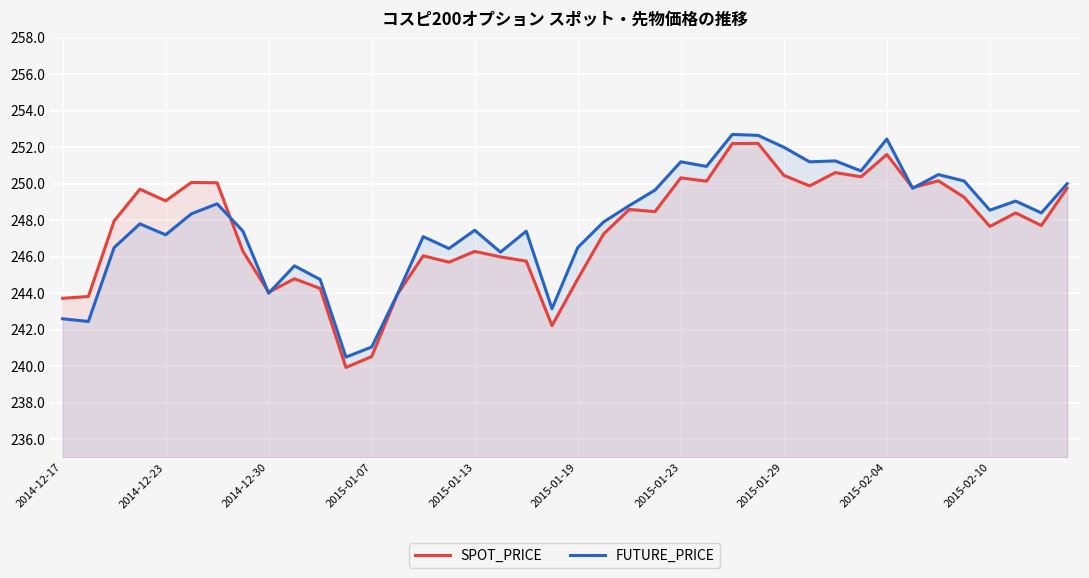

True or false: FUTURE_PRICE has more than 0 points higher than both neighbors.

True